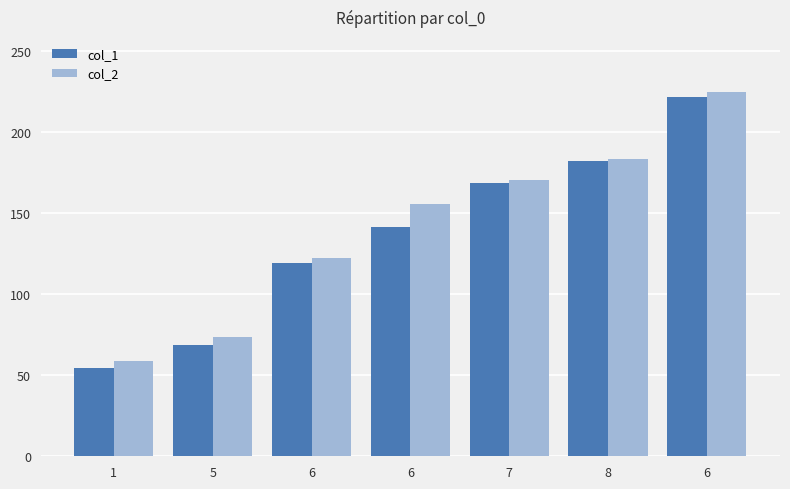

What is the lowest value of the col_1 series?

54.6